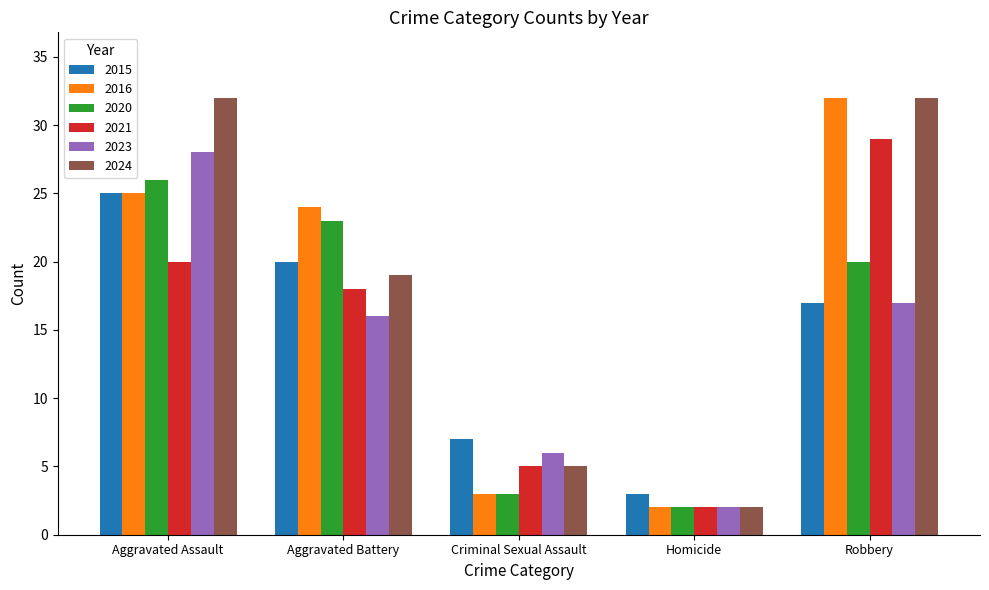

What is the label of the 4th bar from the left?

Homicide